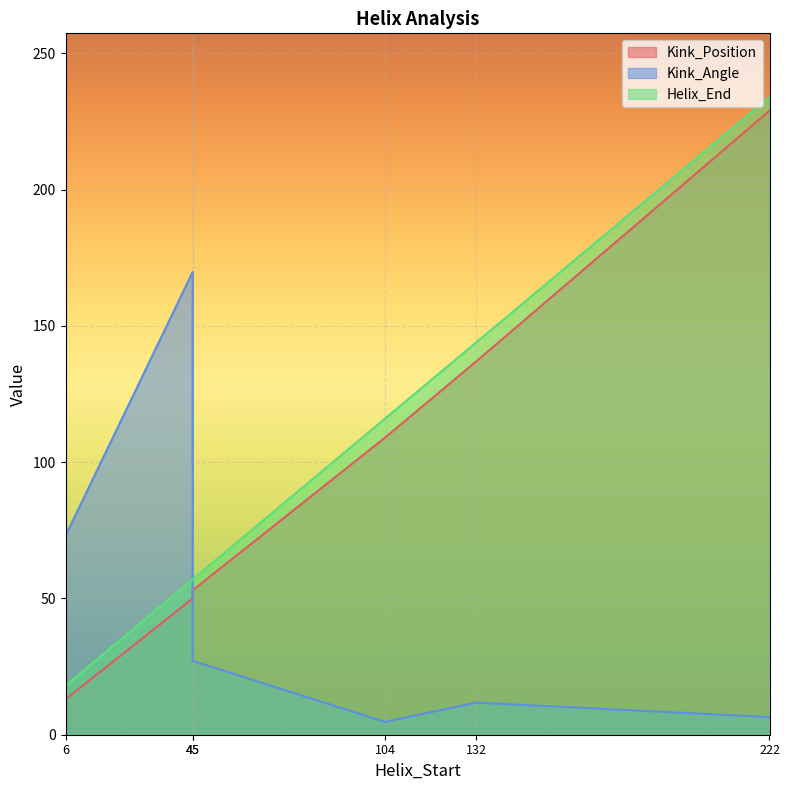

What is the difference between the Kink_Angle values at 132 and 6?

61.2